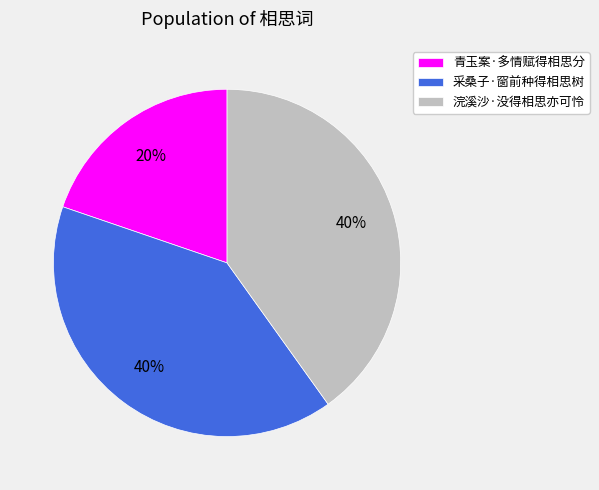

To the nearest percent, what portion does 浣溪沙·没得相思亦可怜 represent?

40%